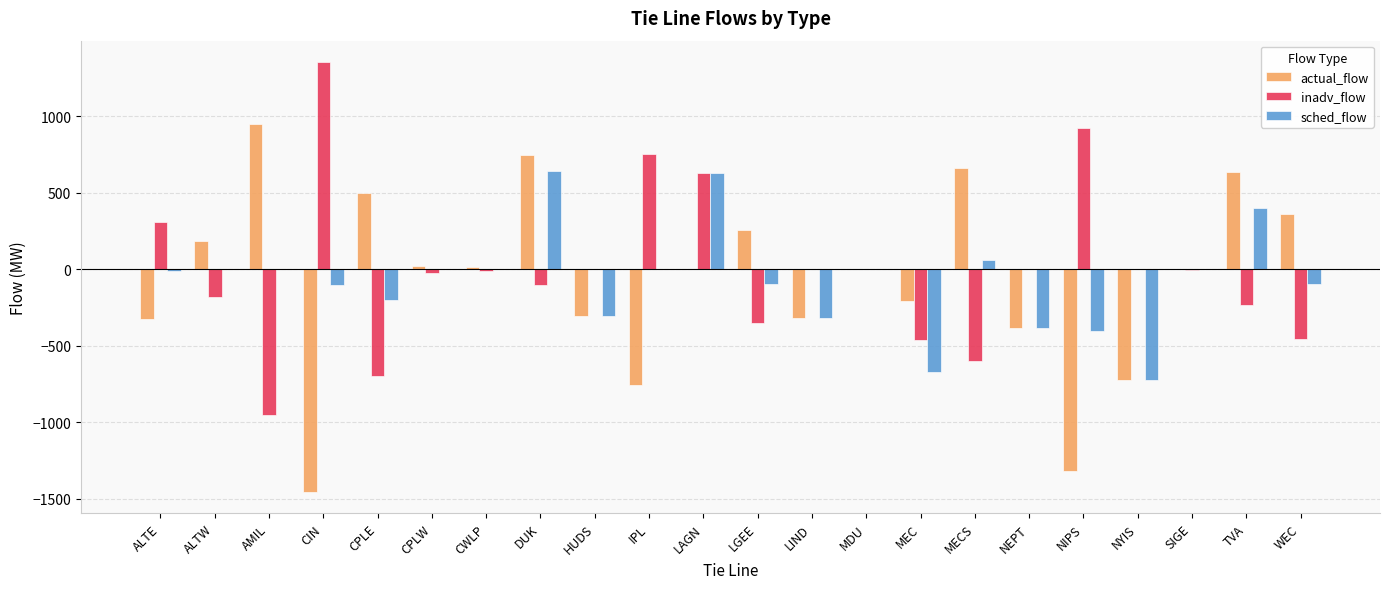

How many data points does each series have?

22